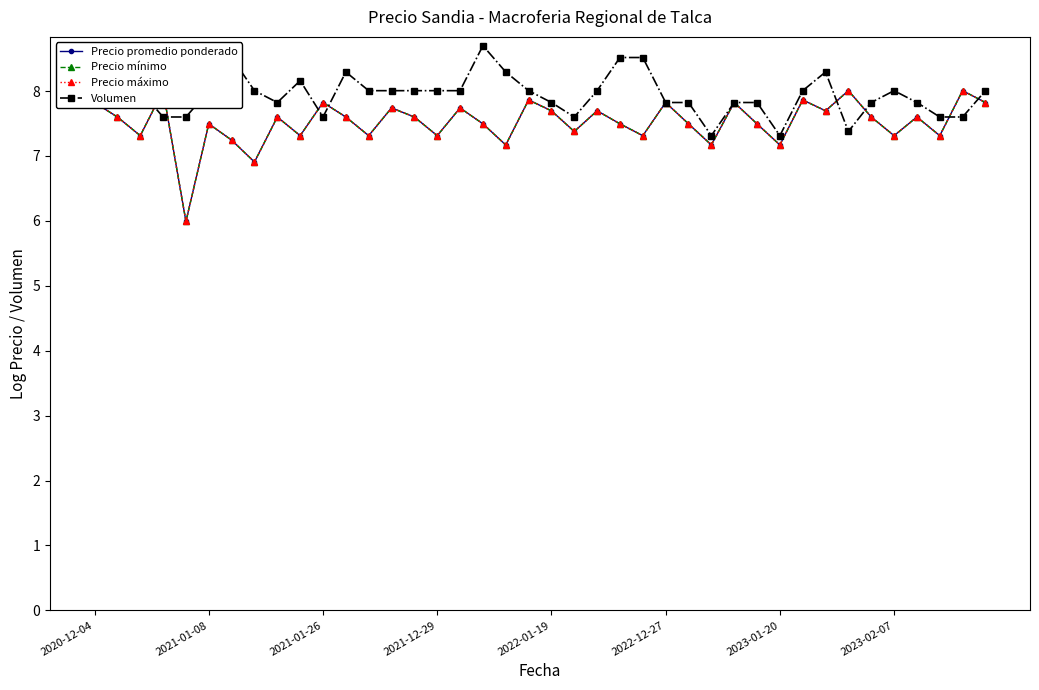

How many series are shown in this chart?

4